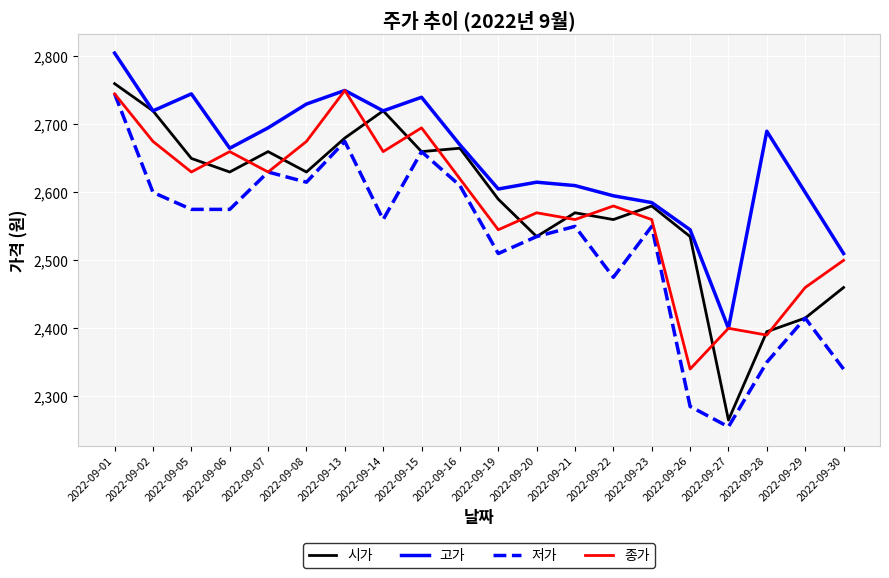

Reading left to right, extract all data points from this chart.

시가: 2760	2720	2650	2630	2660	2630	2680	2720	2660	2665	2590	2535	2570	2560	2580	2535	2265	2395	2415	2460
고가: 2805	2720	2745	2665	2695	2730	2750	2720	2740	2670	2605	2615	2610	2595	2585	2545	2400	2690	2600	2510
저가: 2745	2600	2575	2575	2630	2615	2675	2560	2660	2610	2510	2535	2550	2475	2550	2285	2255	2350	2415	2340
종가: 2745	2675	2630	2660	2630	2675	2750	2660	2695	2620	2545	2570	2560	2580	2560	2340	2400	2390	2460	2500